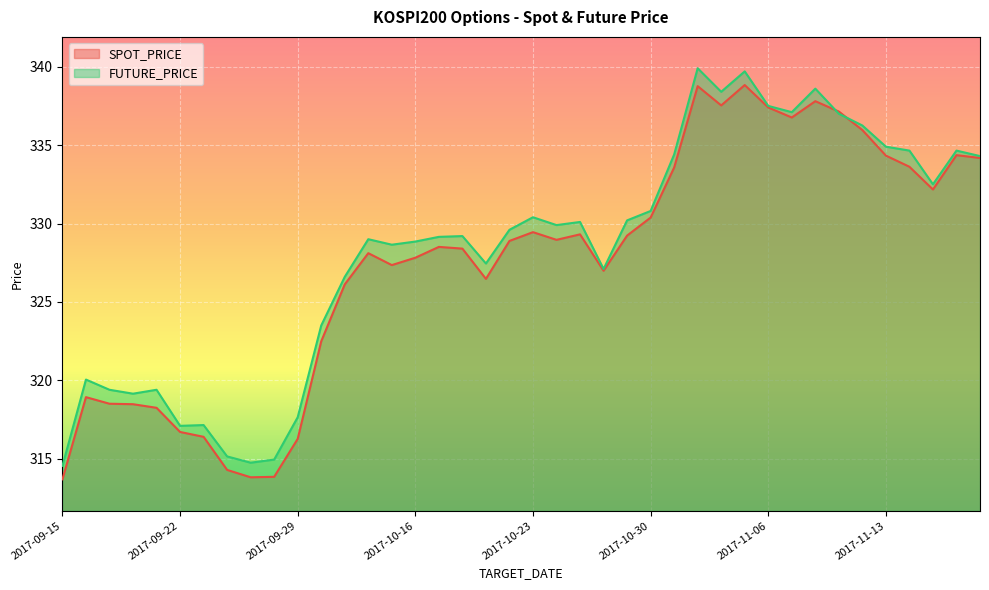

How many lines are shown in the chart?

2